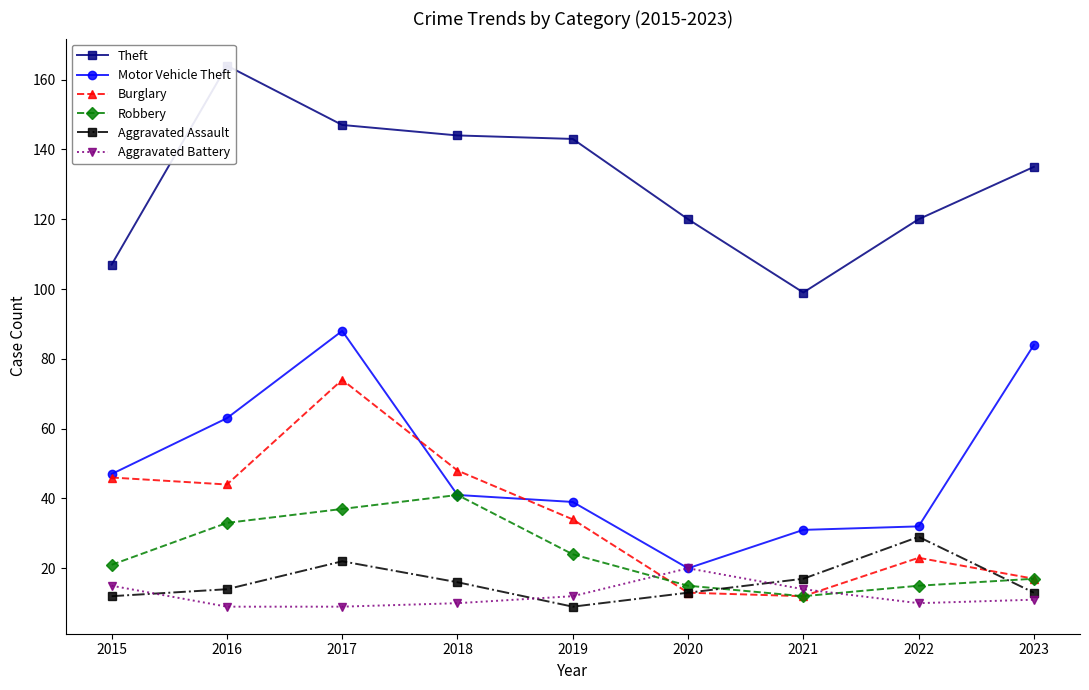

Reading left to right, list all the values displayed in this chart.

Theft: 107	164	147	144	143	120	99	120	135
Motor Vehicle Theft: 47	63	88	41	39	20	31	32	84
Burglary: 46	44	74	48	34	13	12	23	17
Robbery: 21	33	37	41	24	15	12	15	17
Aggravated Assault: 12	14	22	16	9	13	17	29	13
Aggravated Battery: 15	9	9	10	12	20	14	10	11